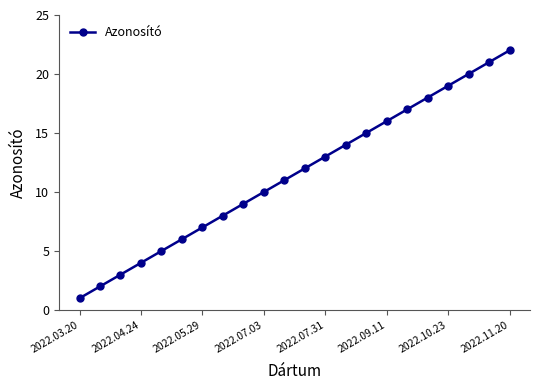

True or false: there are more than 1 points higher than both neighbors.

False